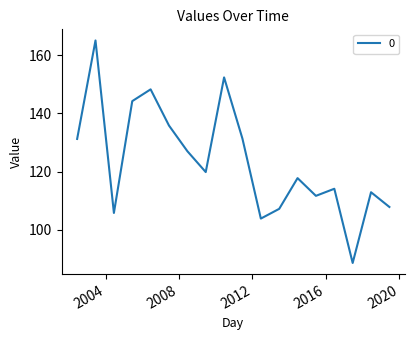

What is the minimum value shown in the chart?

88.5